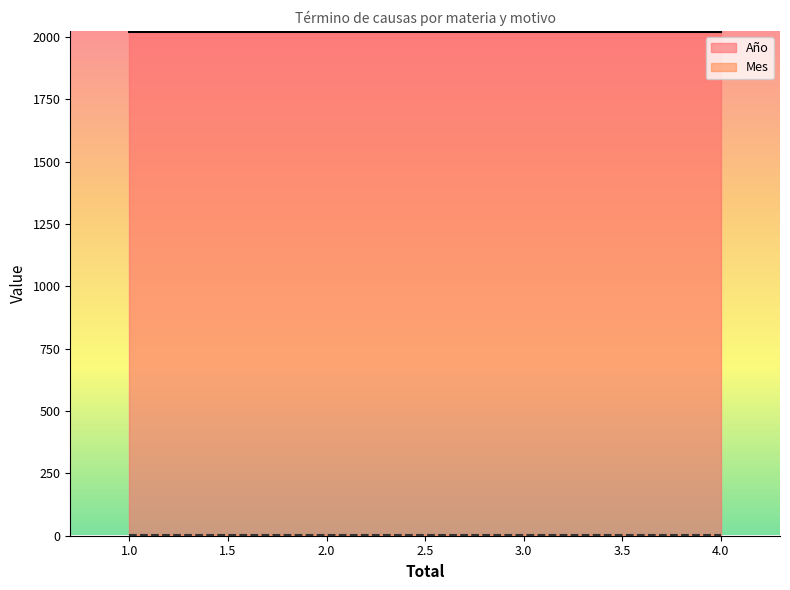

Which series has the widest spread of values?

Año